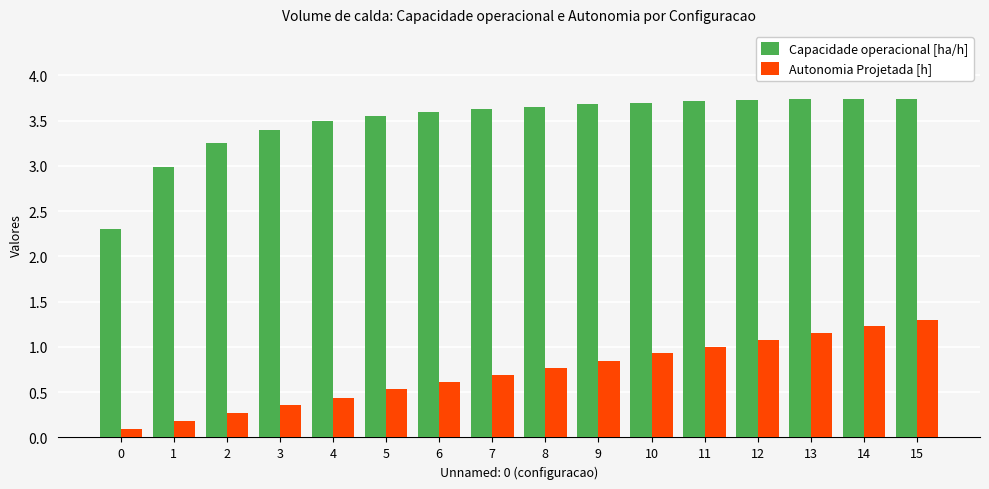

What is the sum of all Capacidade operacional [ha/h] values?

55.9